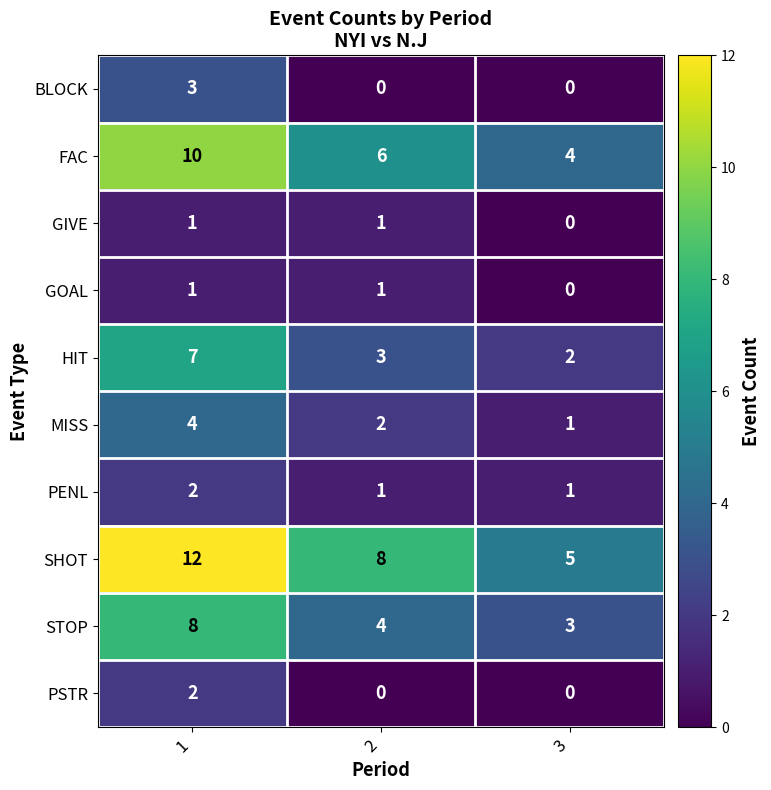

Which series has the largest range (max minus min)?

SHOT